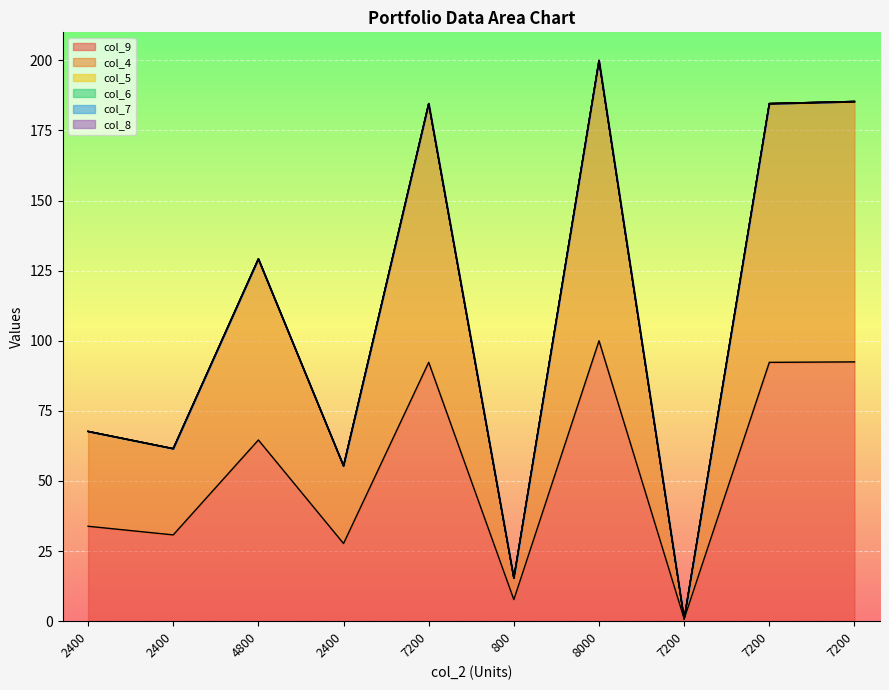

List the series in order of their peak value, highest first.

col_4, col_5, col_6, col_7, col_8, col_9